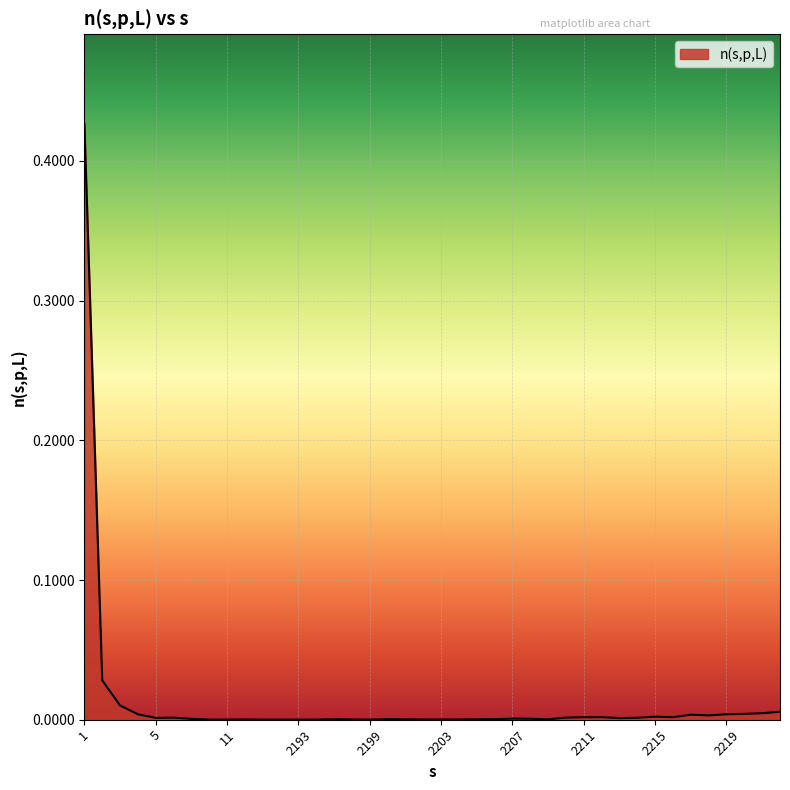

How many lines are shown in the chart?

1